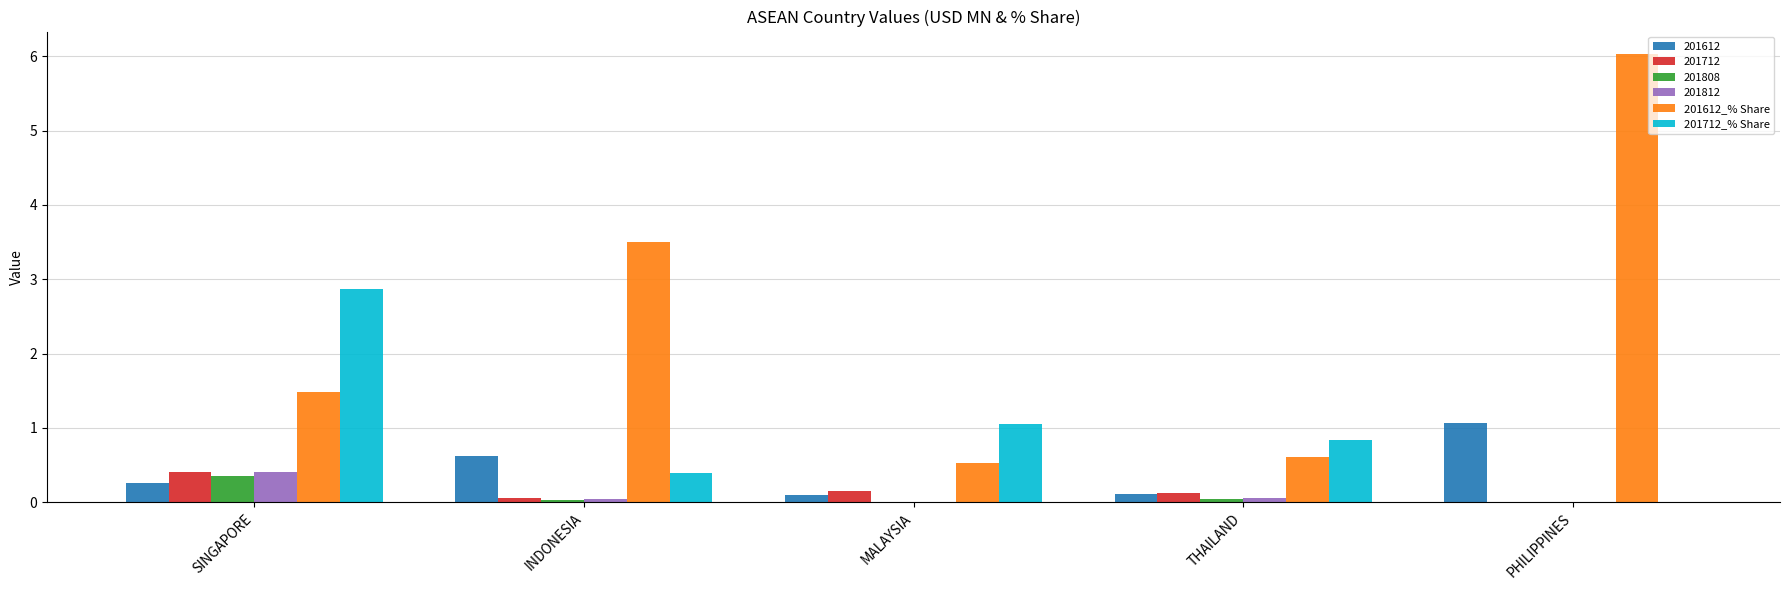

Read the 201612_% Share value at MALAYSIA.

0.5